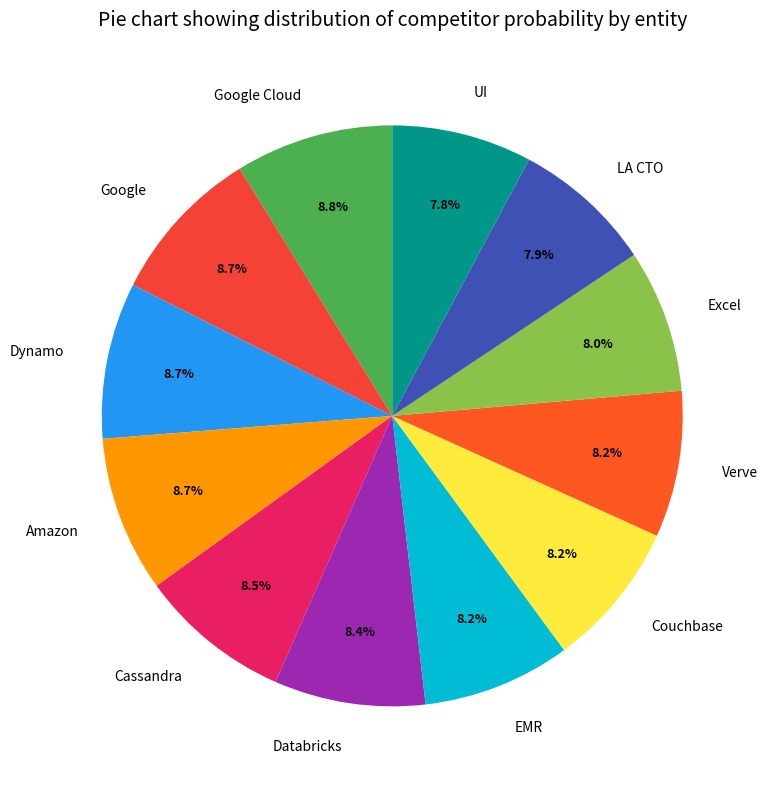

Does any single category account for the majority?

No